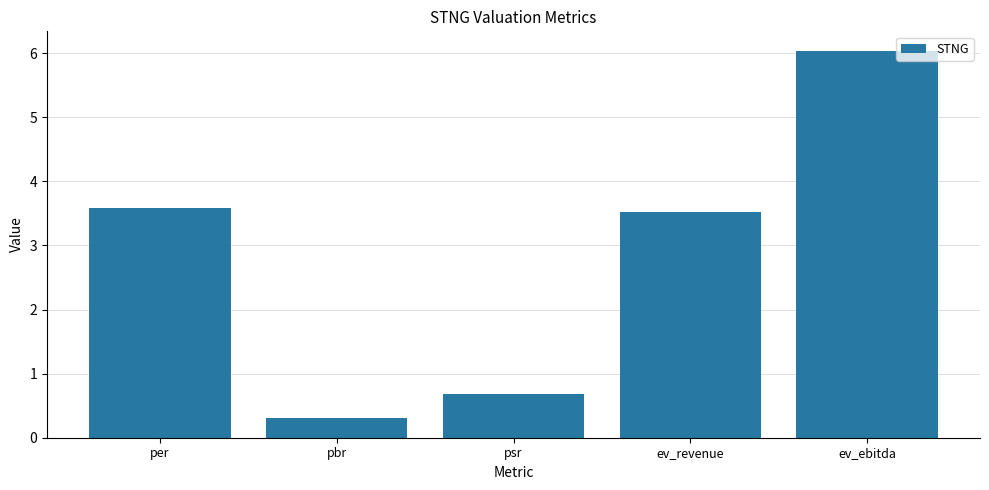

The chart shows a value of 6.0 at ev_ebitda. True or false?

True